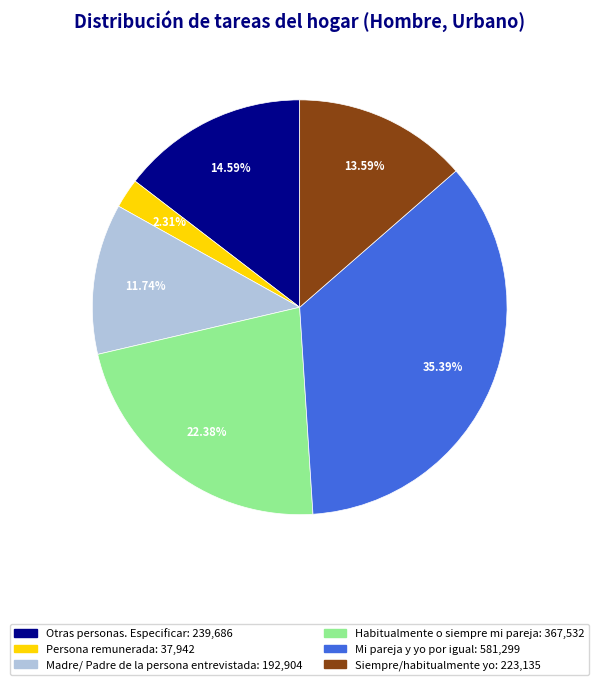

To the nearest percent, what is the difference between the largest and smallest slice percentages?

33%